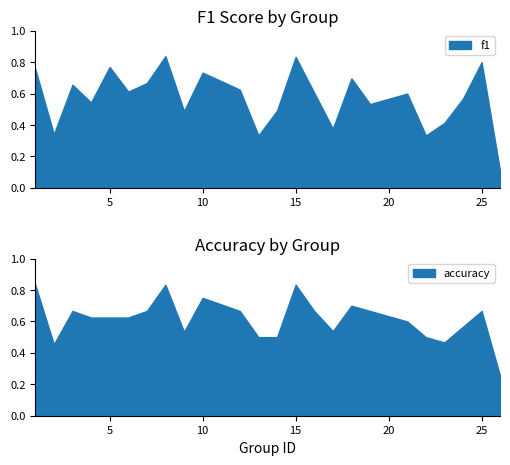

Reading right to left, list all the values displayed in this chart.

f1: 26=0.1	25=0.8	24=0.6	23=0.4	22=0.3	21=0.6	19=0.5	18=0.7	17=0.4	16=0.6	15=0.8	14=0.5	13=0.3	12=0.6	10=0.7	9=0.5	8=0.8	7=0.7	6=0.6	5=0.8	4=0.5	3=0.7	2=0.3	1=0.8
accuracy: 26=0.2	25=0.7	24=0.6	23=0.5	22=0.5	21=0.6	19=0.7	18=0.7	17=0.5	16=0.7	15=0.8	14=0.5	13=0.5	12=0.7	10=0.8	9=0.5	8=0.8	7=0.7	6=0.6	5=0.6	4=0.6	3=0.7	2=0.5	1=0.8